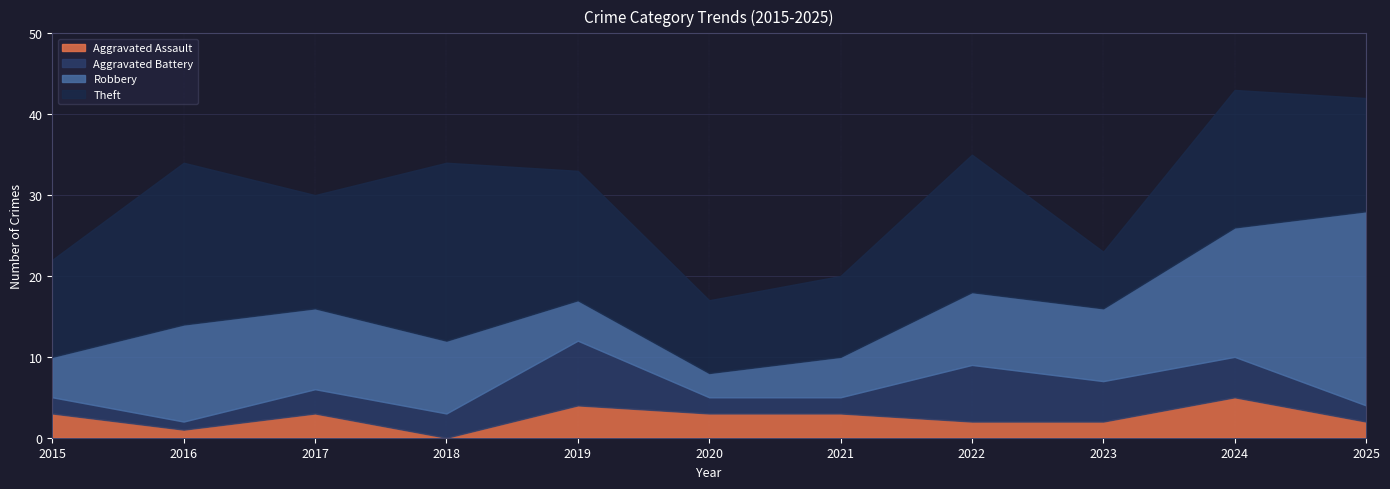

At which label does Aggravated Battery first exceed 3?

2019